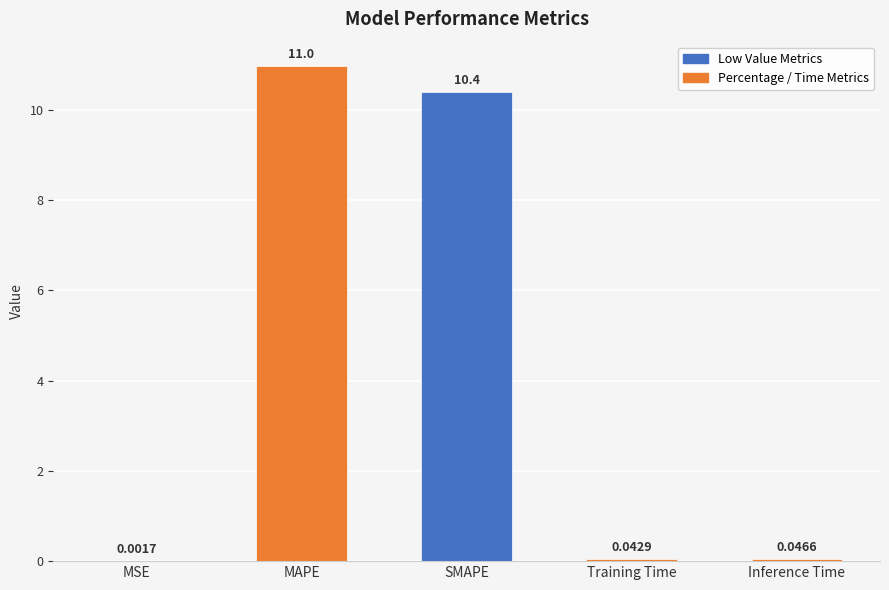

Which category has the highest value across all series?

MAPE